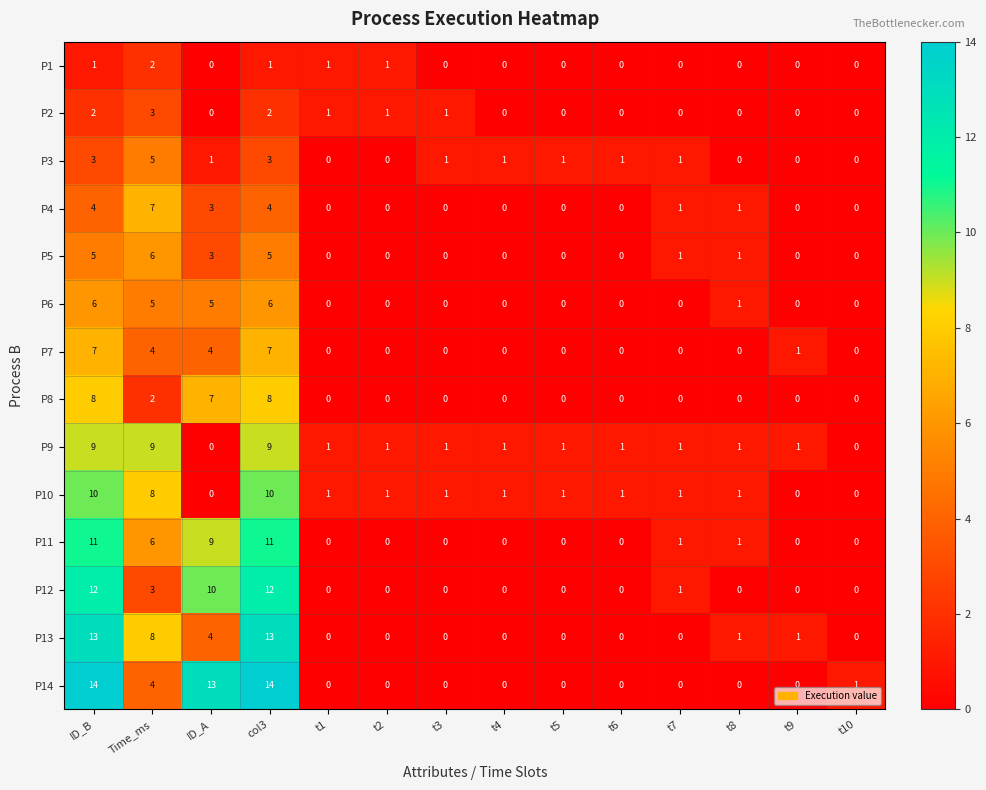

Which series has the largest total across all categories?

P14